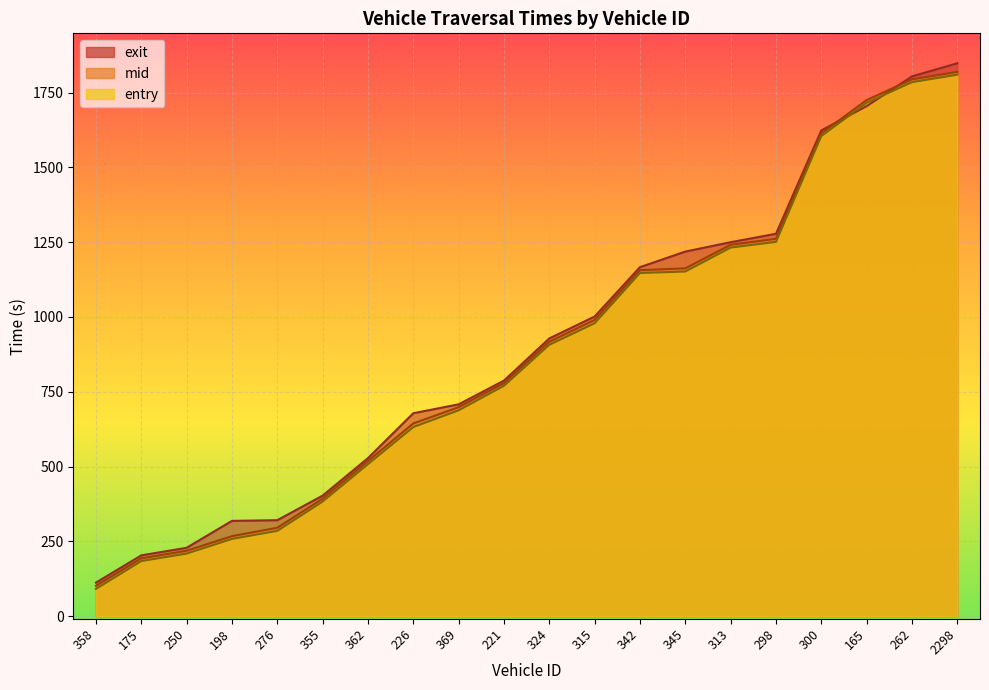

At 276, list the series in order from largest to smallest.

exit, mid, entry